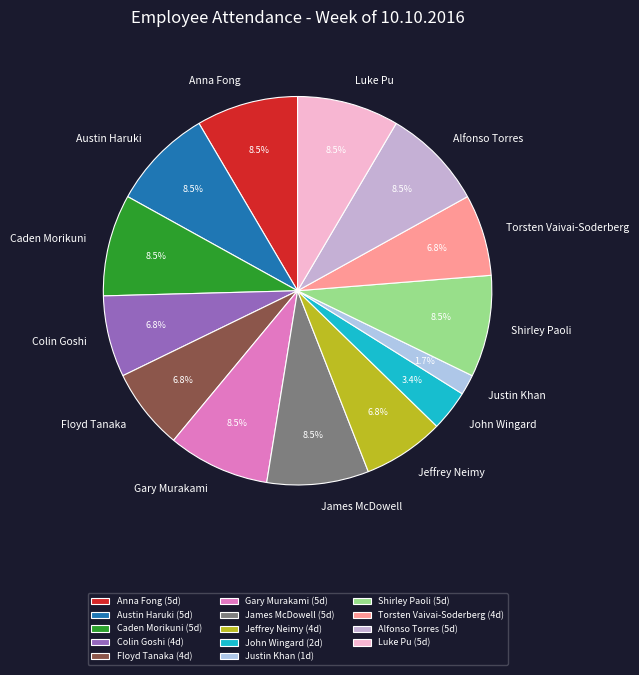

Is Floyd Tanaka the majority of the pie?

No